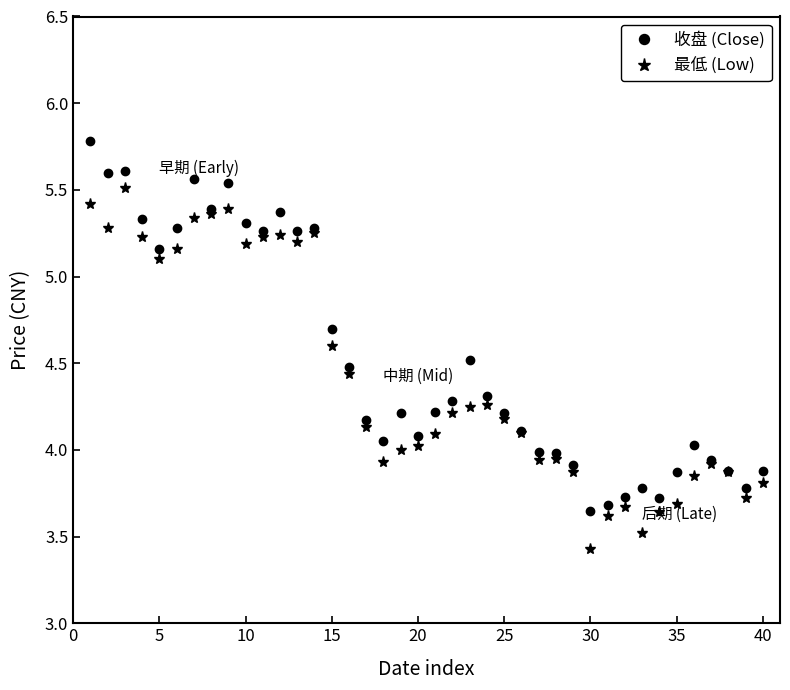

What is the sum of all 收盘 (Close) values?

180.9